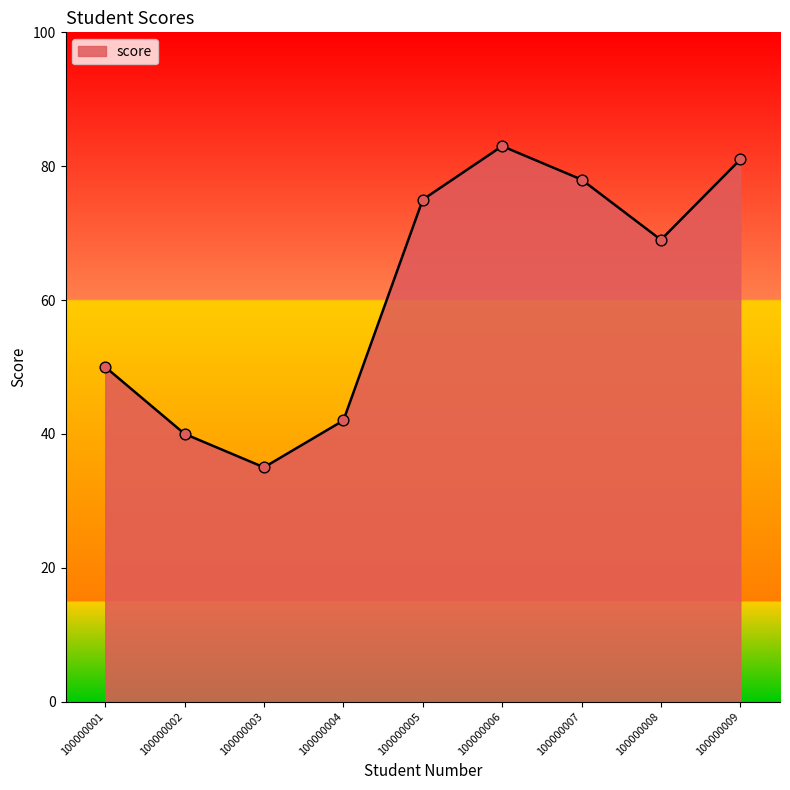

What is the ratio of the value at 100000009 to the value at 100000004?

1.9